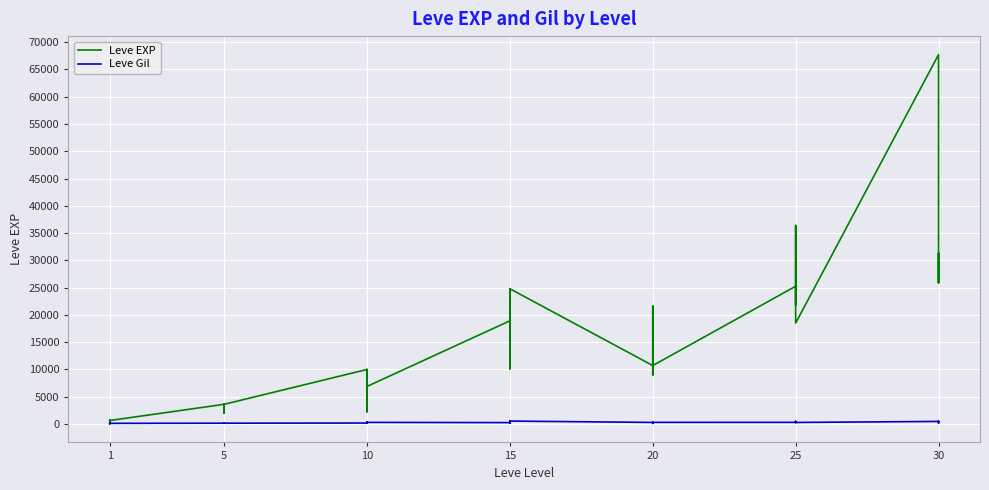

What is the maximum value shown in the chart?

67730